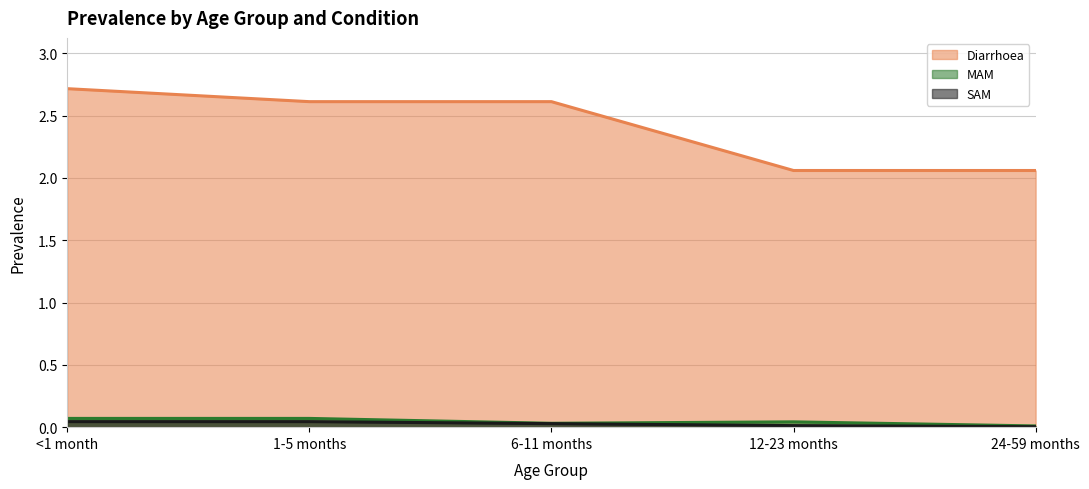

True or false: MAM and Diarrhoea cross at least once.

False